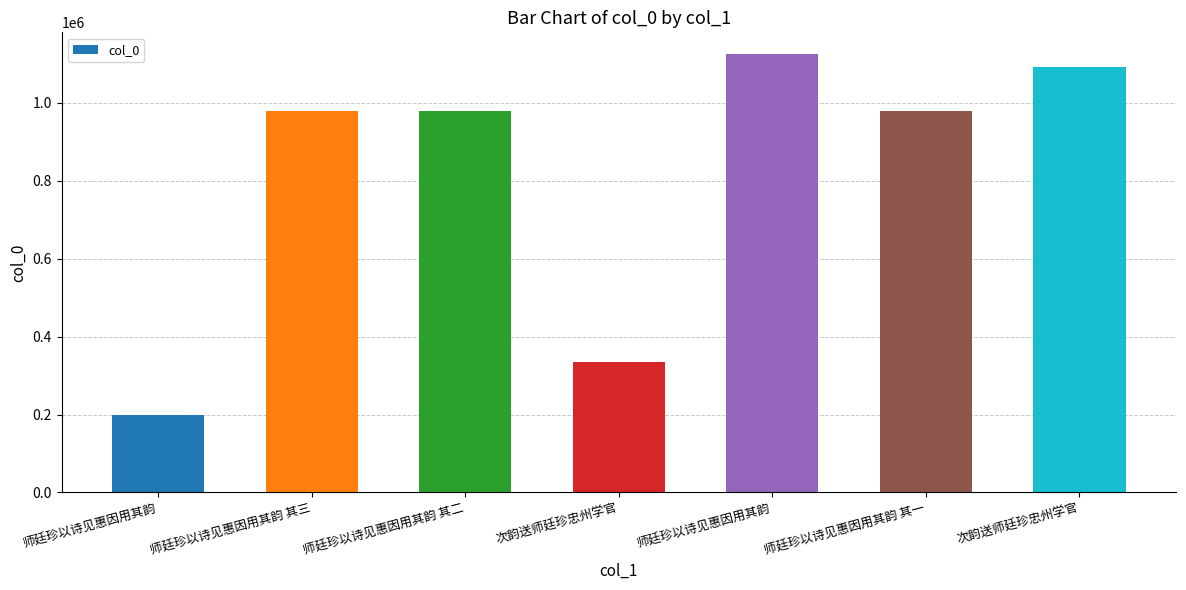

What is the difference between the second highest and second lowest values?

755642